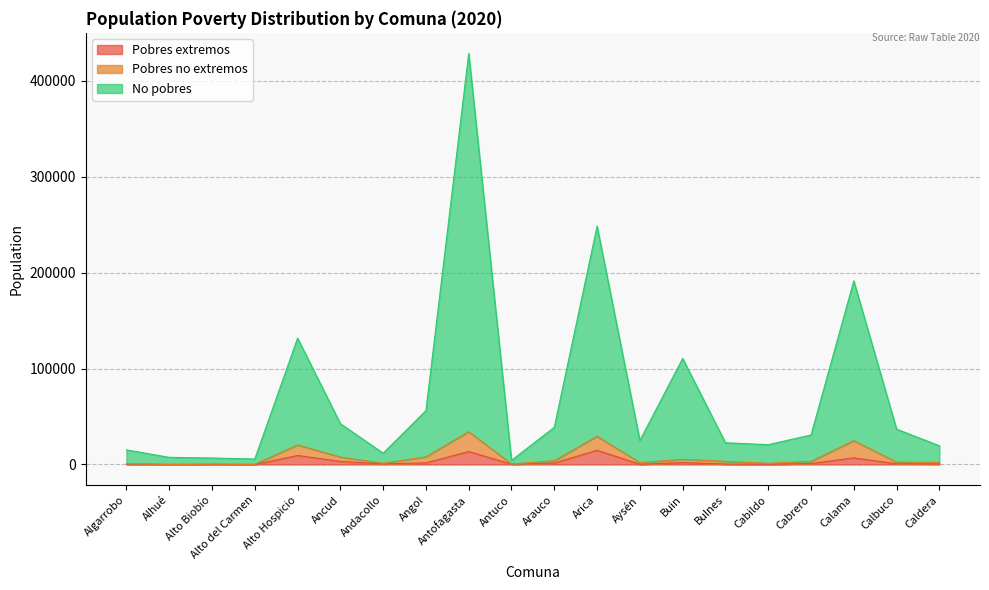

At which label does Pobres no extremos reach its peak?

Antofagasta